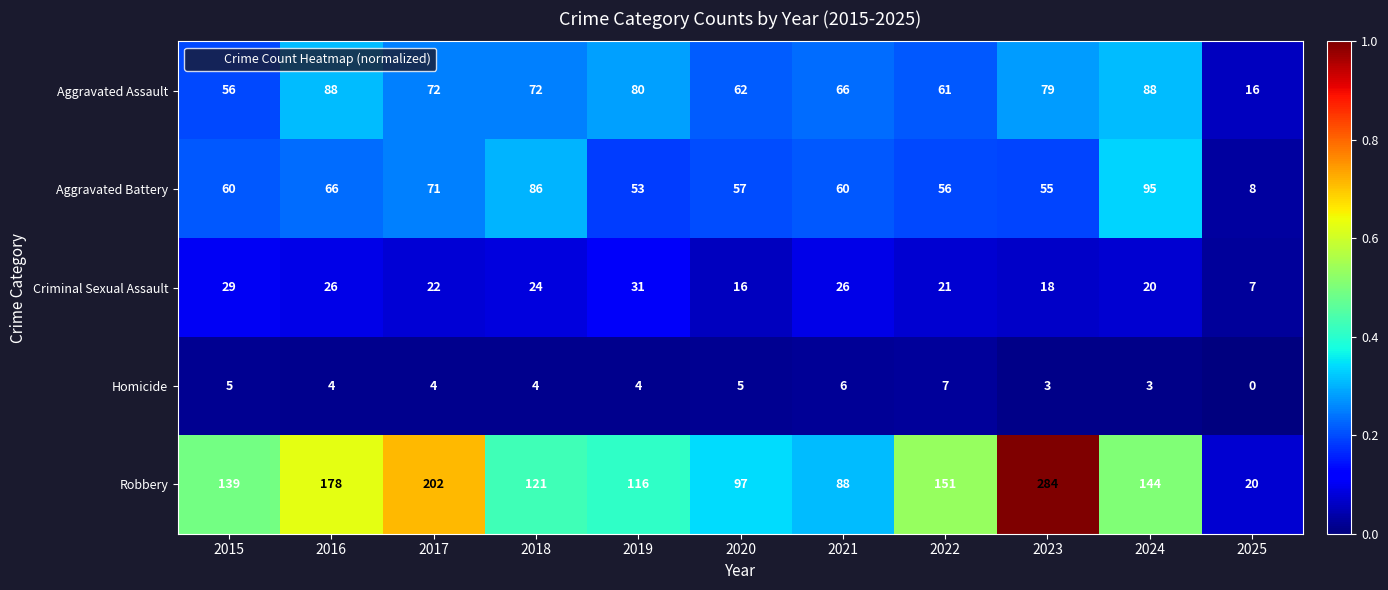

The value of Homicide at 2025 is 0. True or false?

True